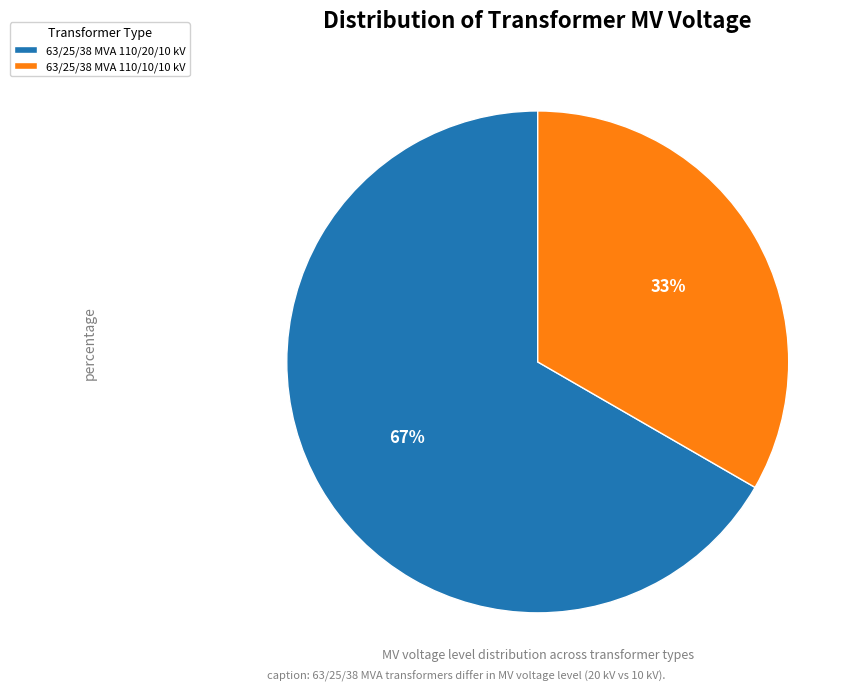

Is it true that 63/25/38 MVA 110/10/10 kV is 33% of the pie?

True